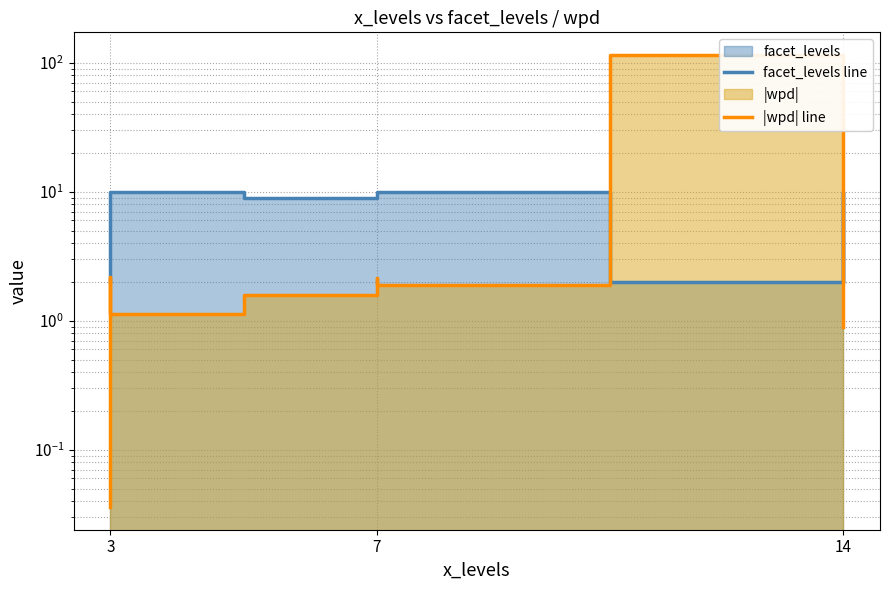

Which series has the widest spread of values?

|wpd| line